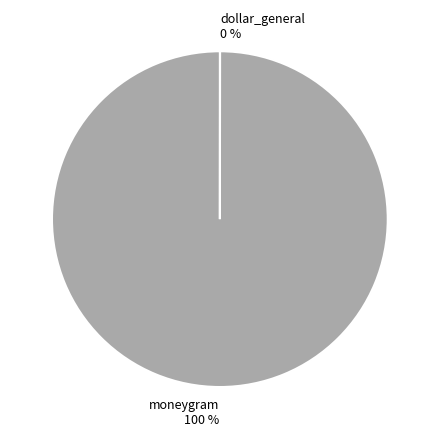

Which category has the biggest portion of the pie?

moneygram